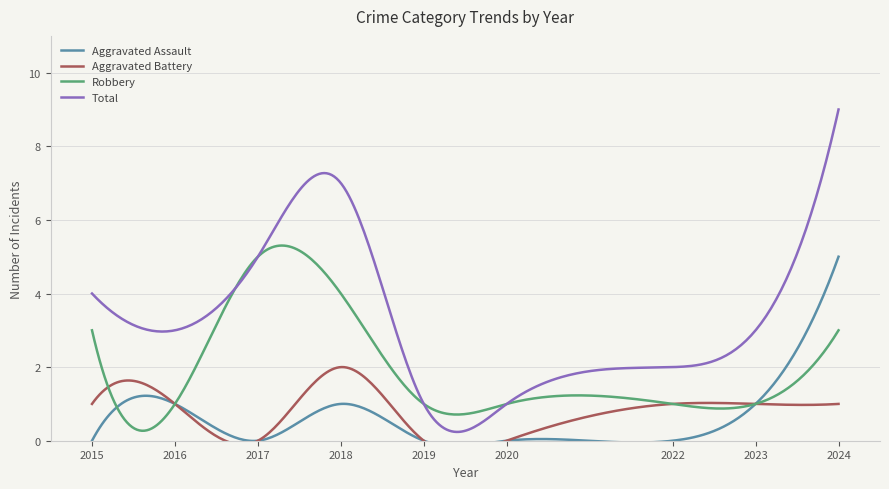

What is the difference between the second highest and minimum values in the Aggravated Assault series?

1